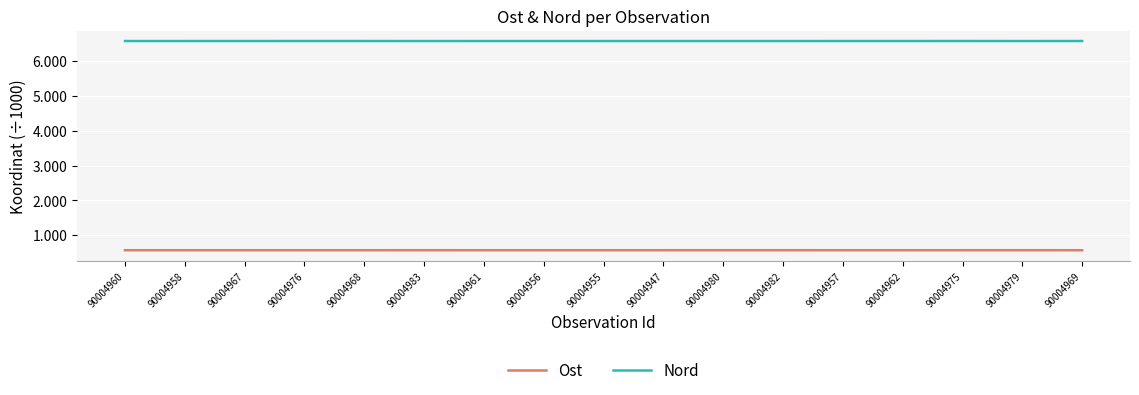

What is the maximum value shown in the chart?

6578.9